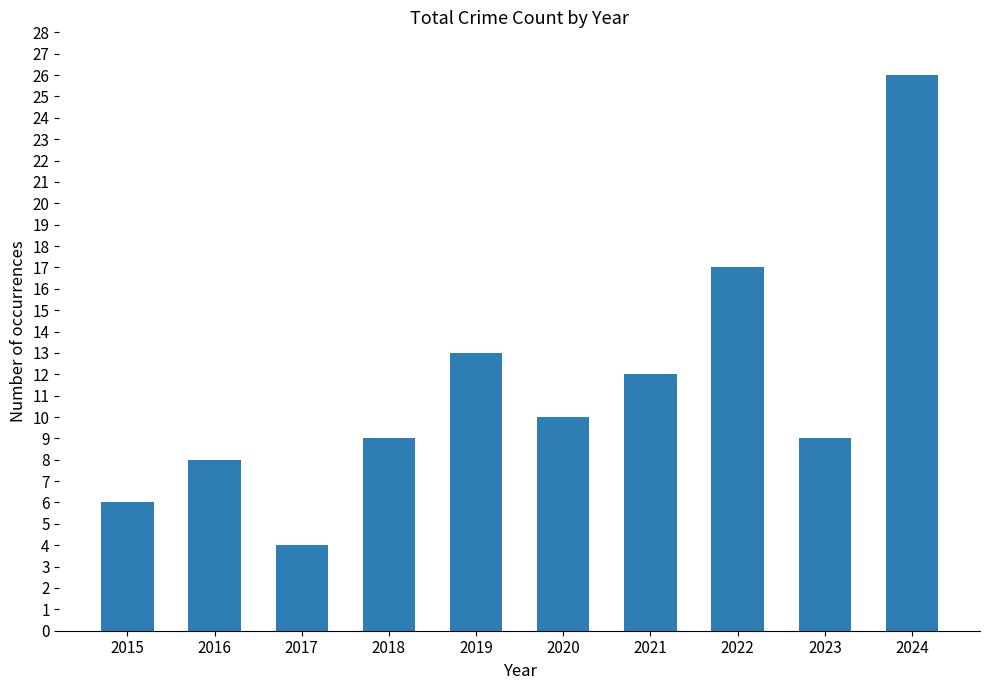

At which label does the data first exceed 10?

2019